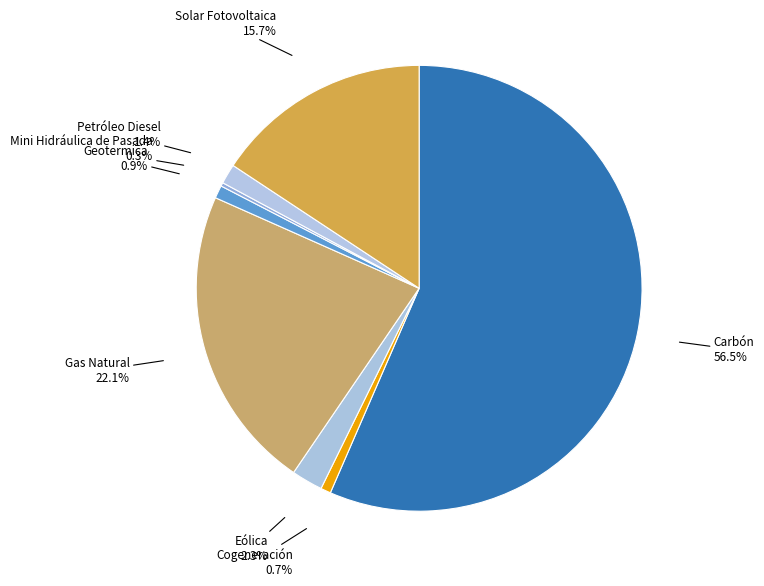

To the nearest percent, what is the difference between the Geotermica and Solar Fotovoltaica slice percentages?

15%